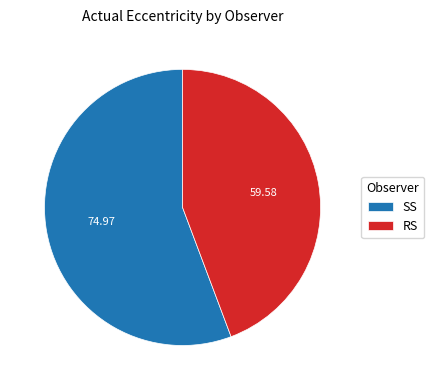

Is the sum of RS and SS greater than half?

Yes